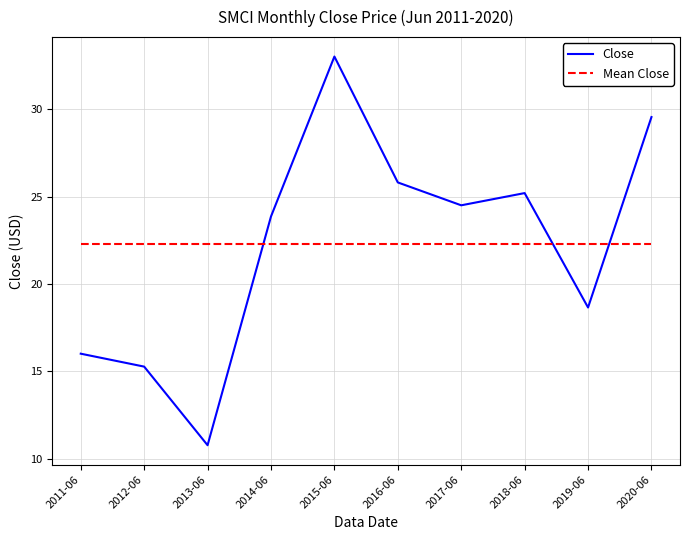

What is the difference between the highest and lowest values at 2013-06?

11.5